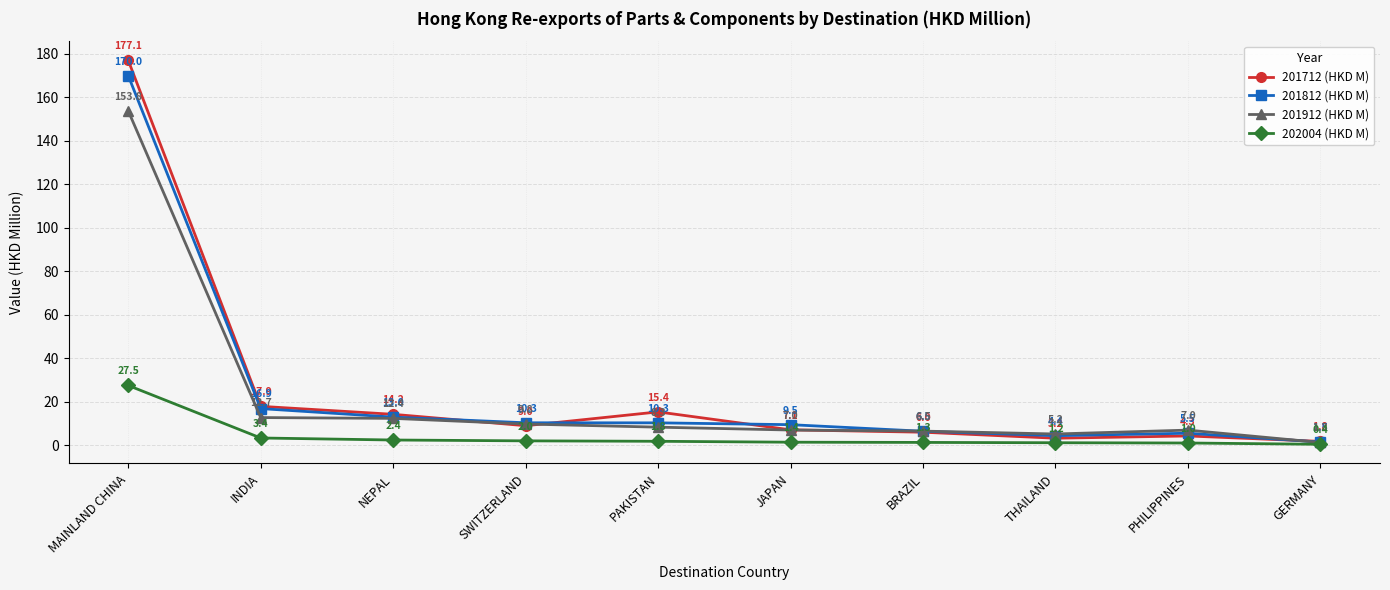

What is the average value of the 201912 (HKD M) series?

22.4